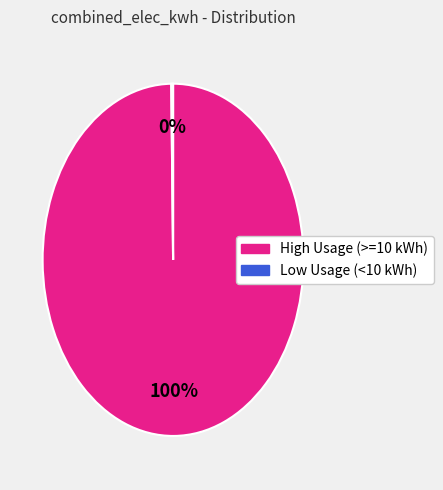

Is there a majority slice in this chart?

Yes